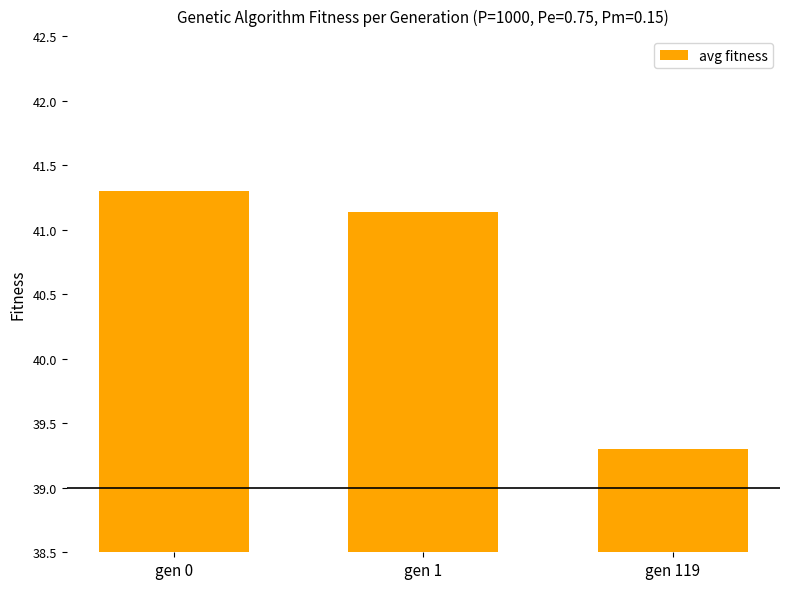

What is the difference between the second highest and minimum values?

1.8